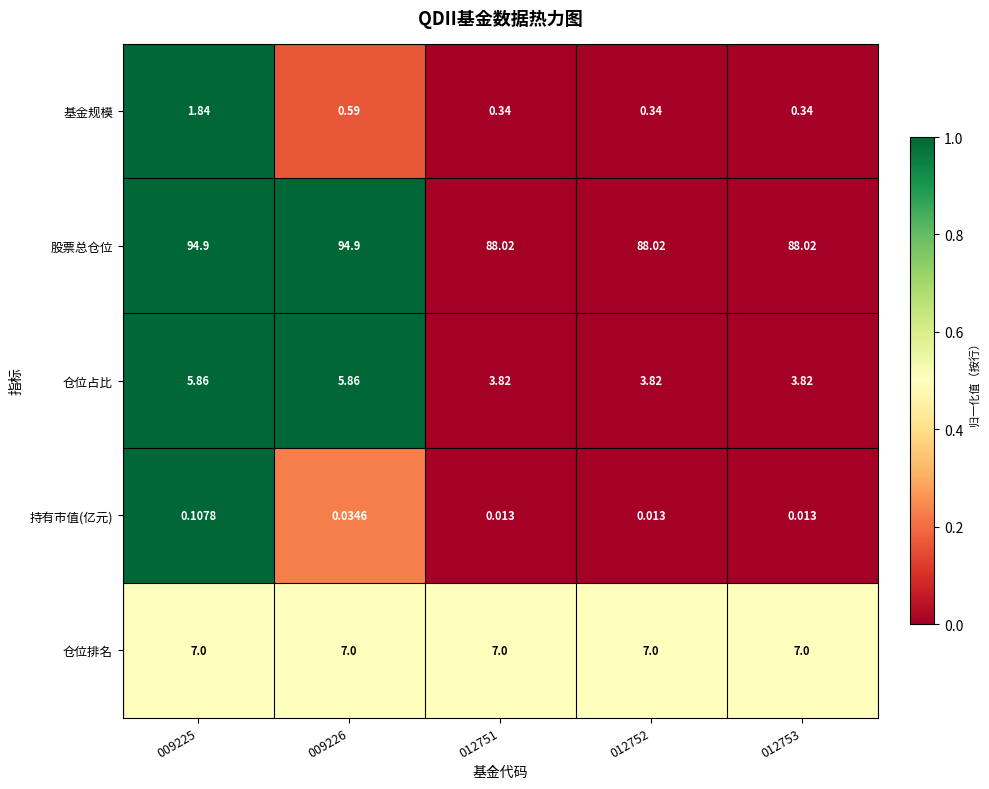

Which series has the largest total across all categories?

股票总仓位